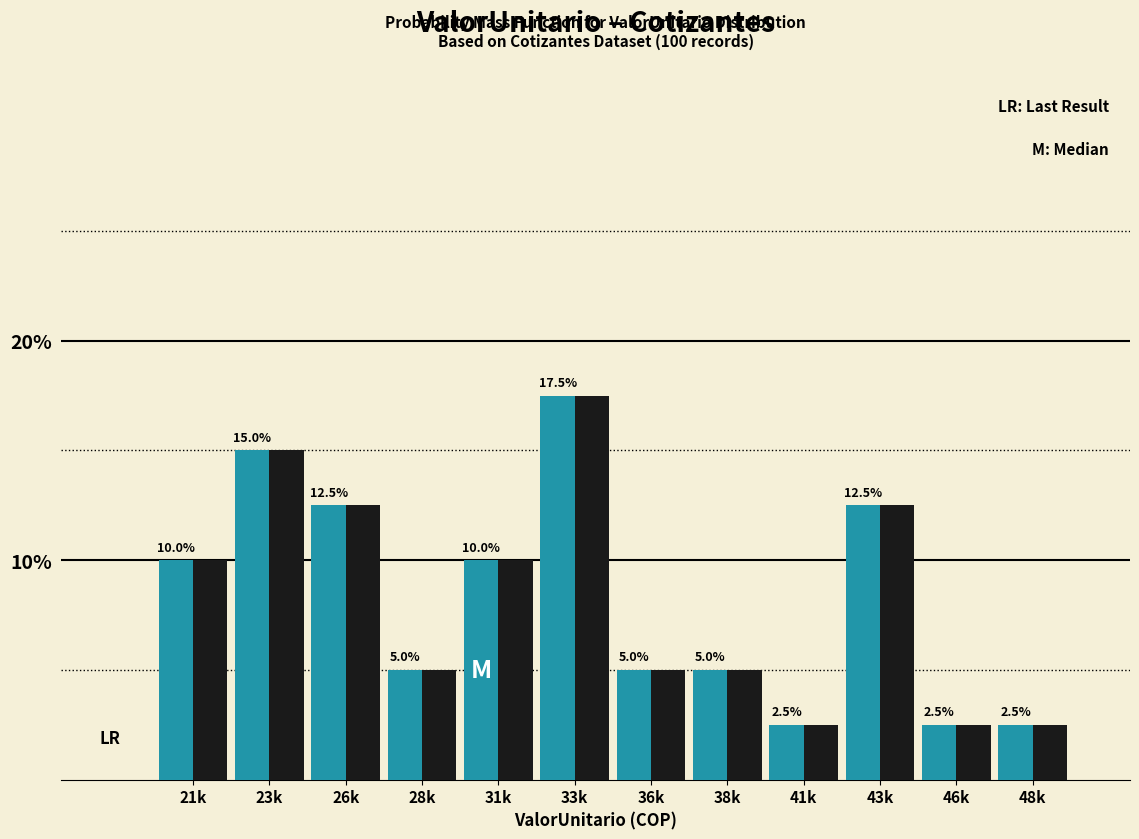

At which category is the sum across all series the highest?

33k